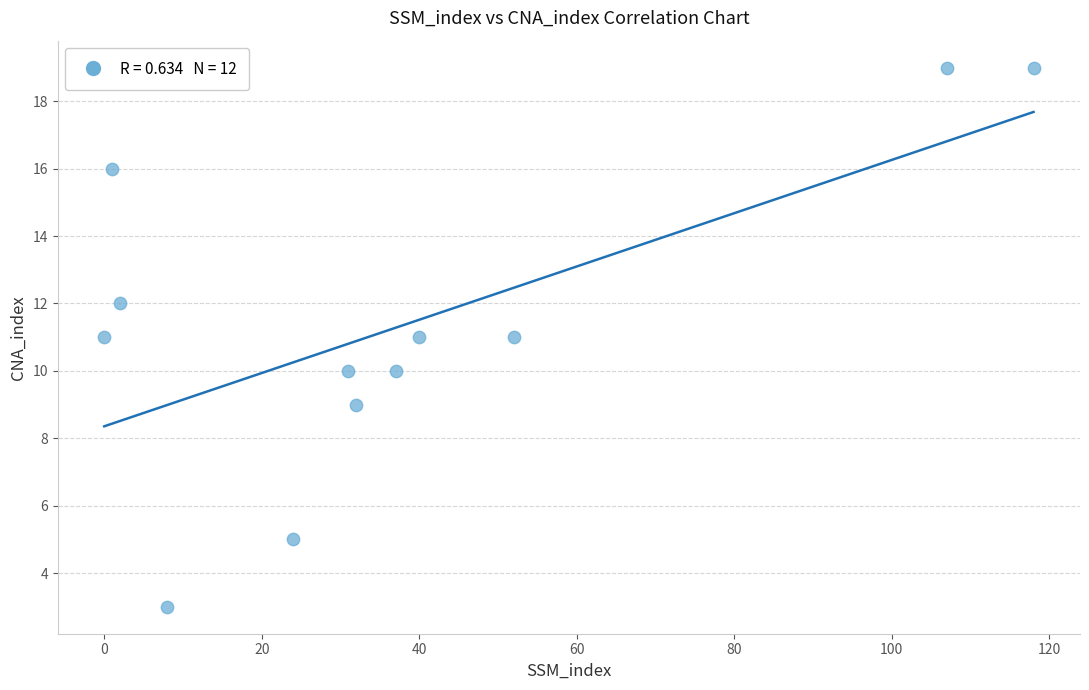

What is the range of X values (max minus min)?

118